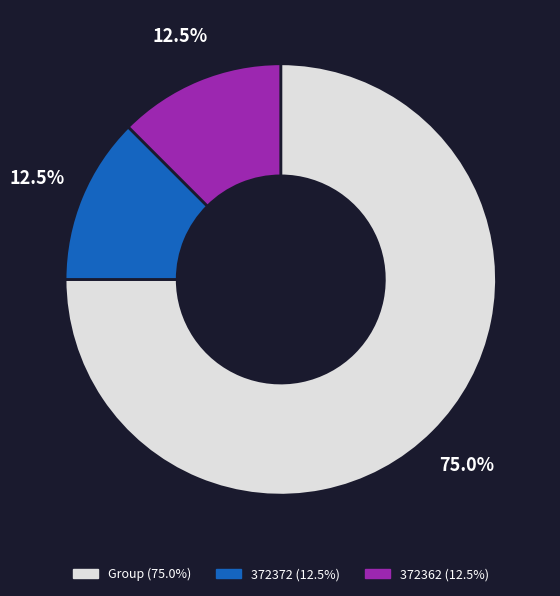

Does any single category account for the majority?

Yes